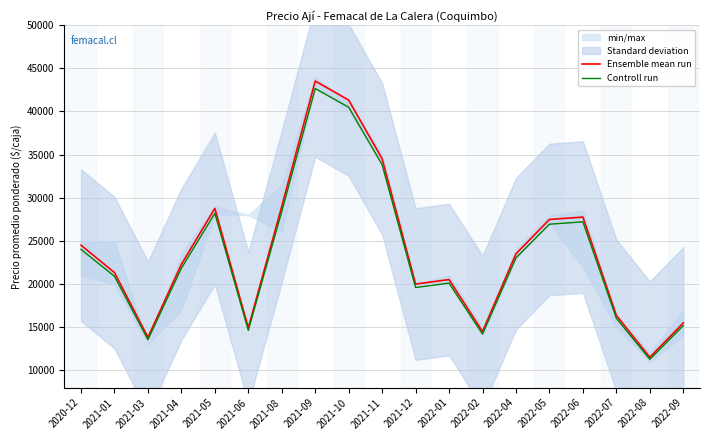

At which category does the chart reach its peak across all series?

2021-09